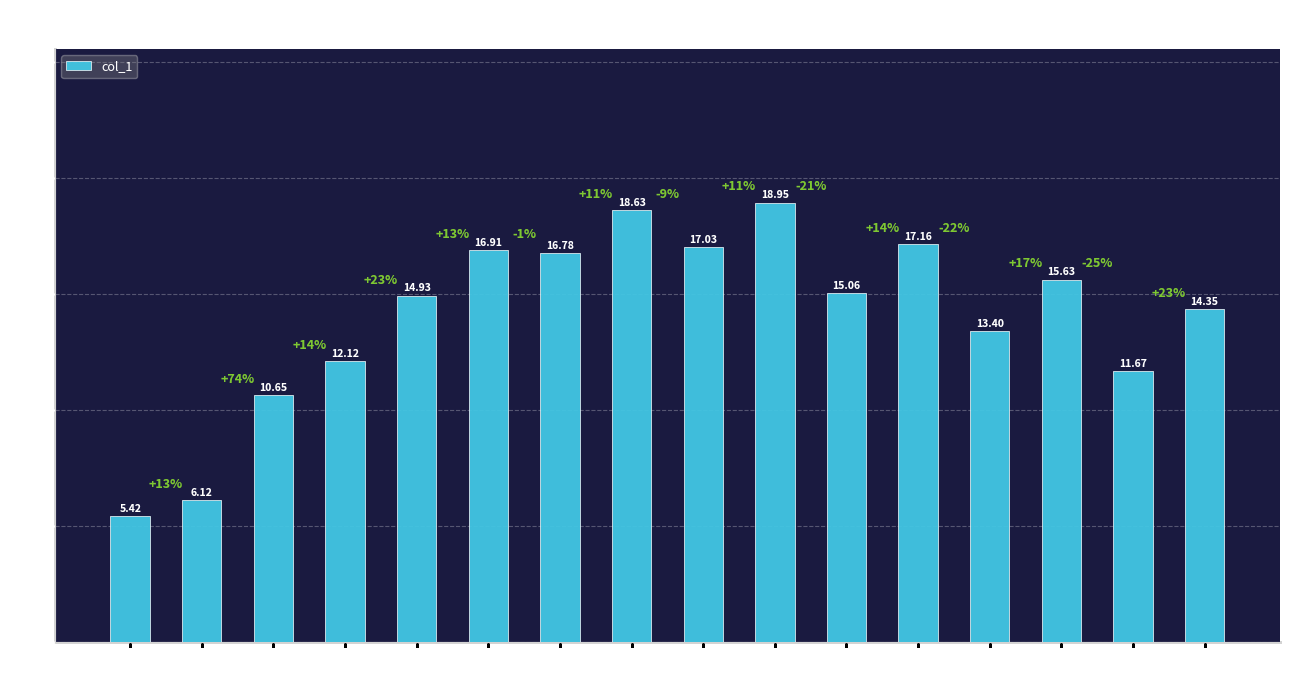

Where is the data nearest to the value 12?

Bar3